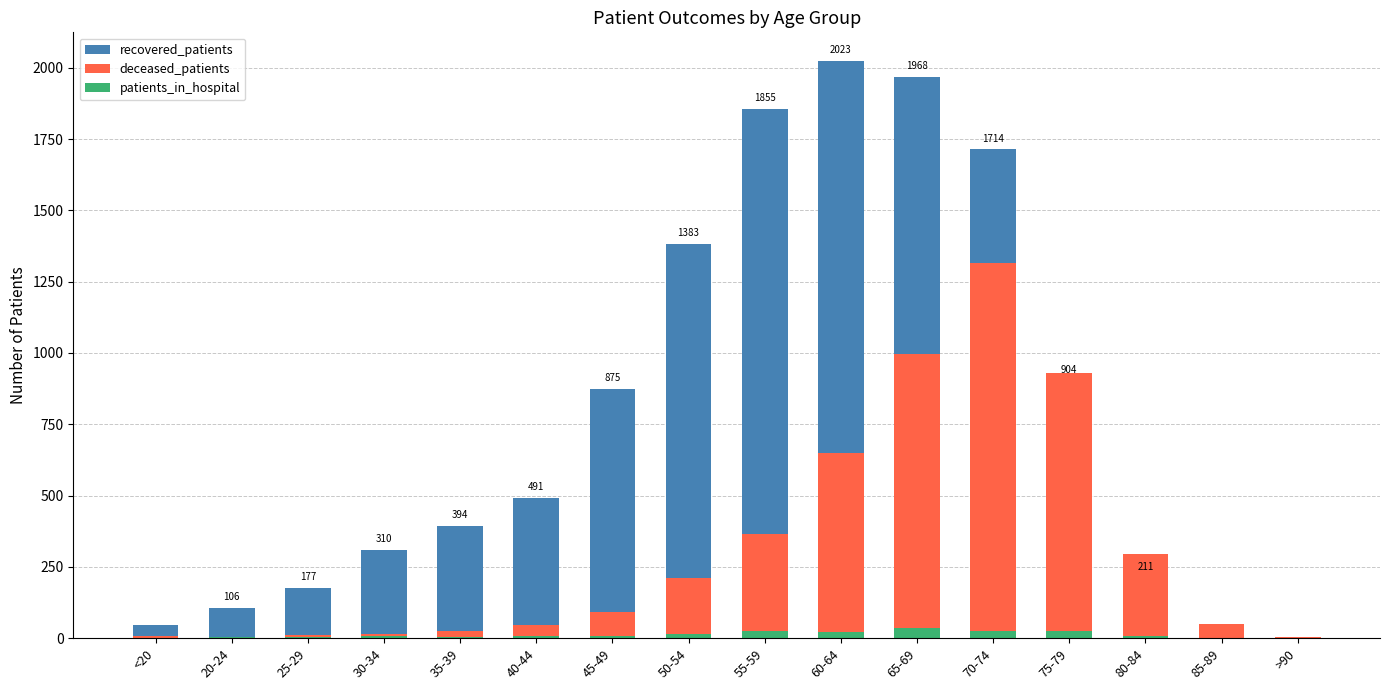

What are all the series names shown in the legend?

recovered_patients, deceased_patients, patients_in_hospital